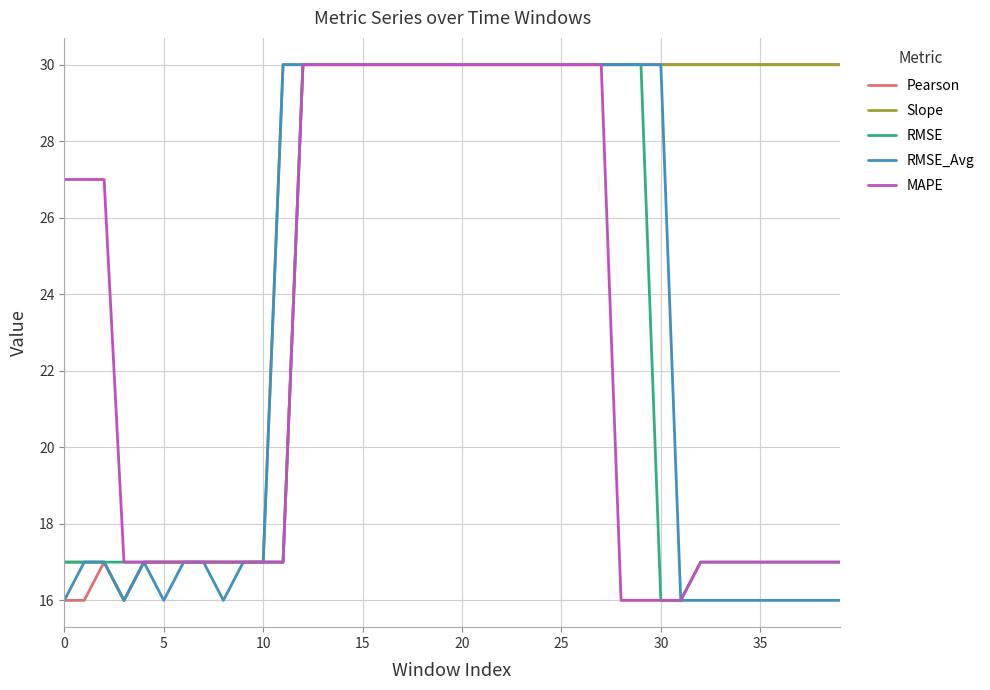

What is the lowest value of the Pearson series?

16